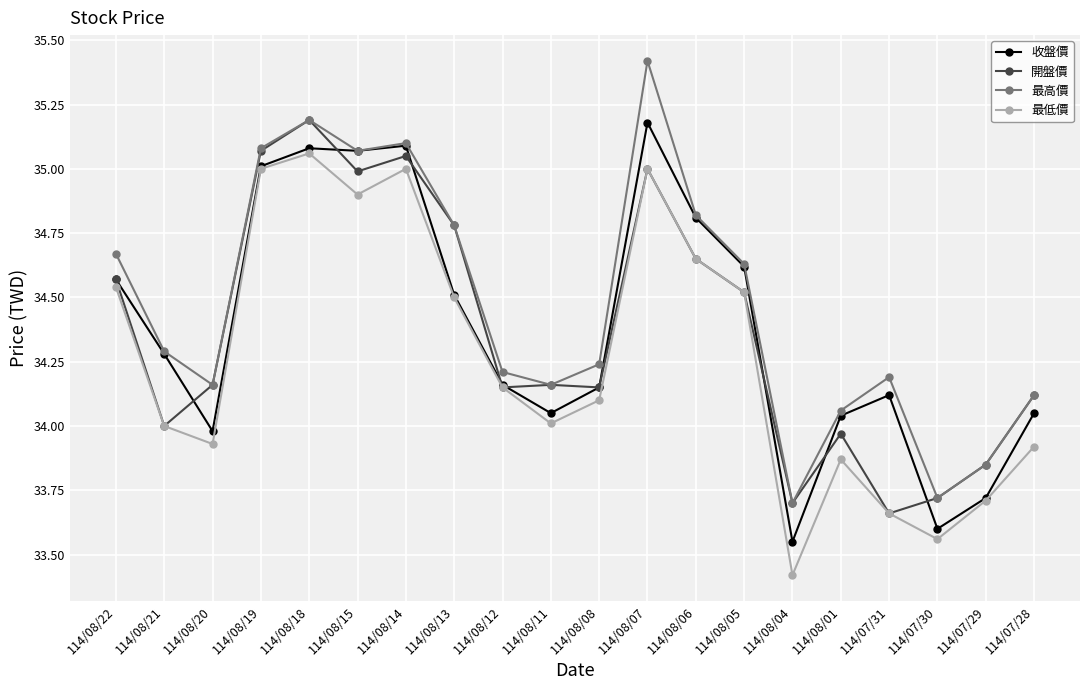

Which category has the lowest value in the 最高價 series?

114/08/04